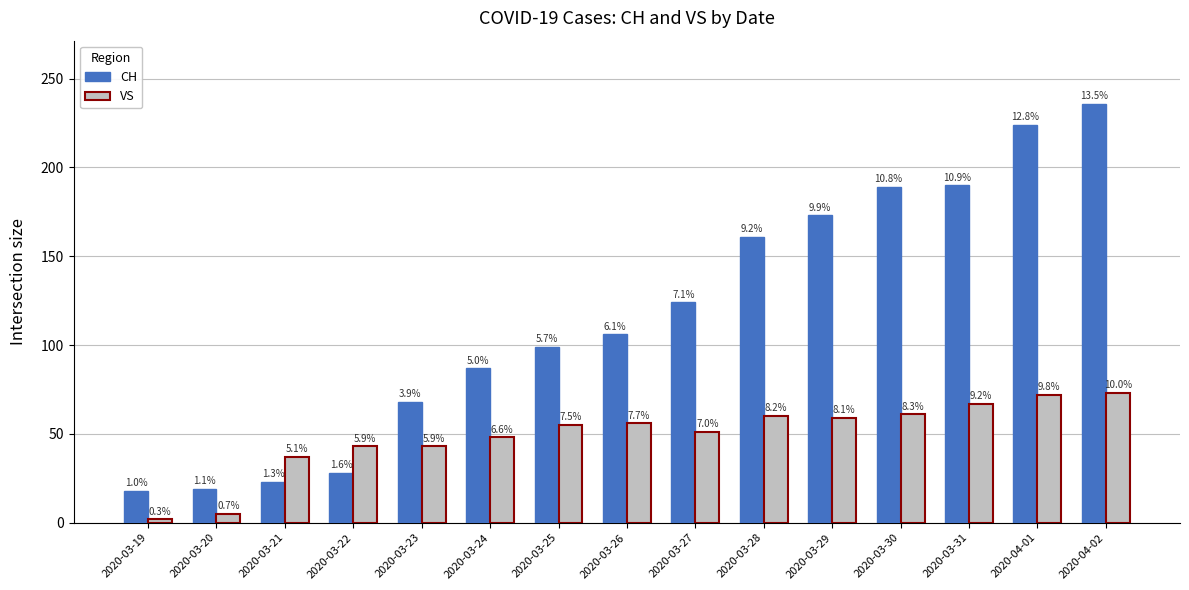

At how many categories does at least one series exceed 37?

12